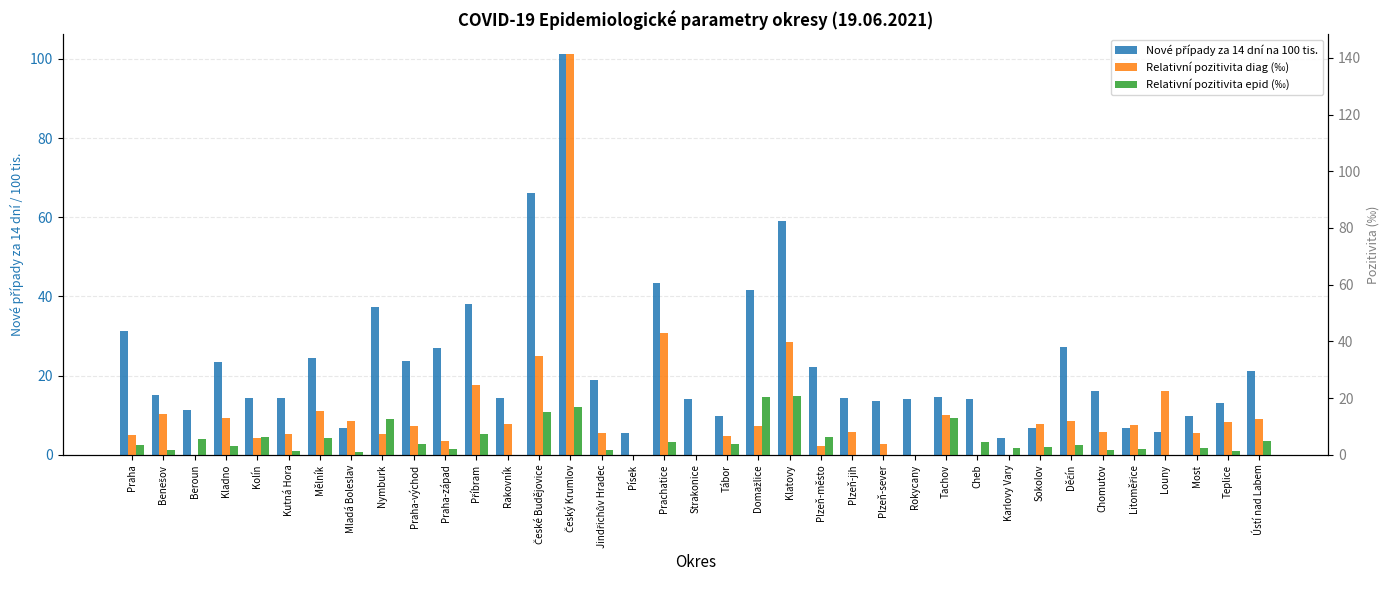

What is the difference between the highest and lowest values at Plzeň-město?

19.1